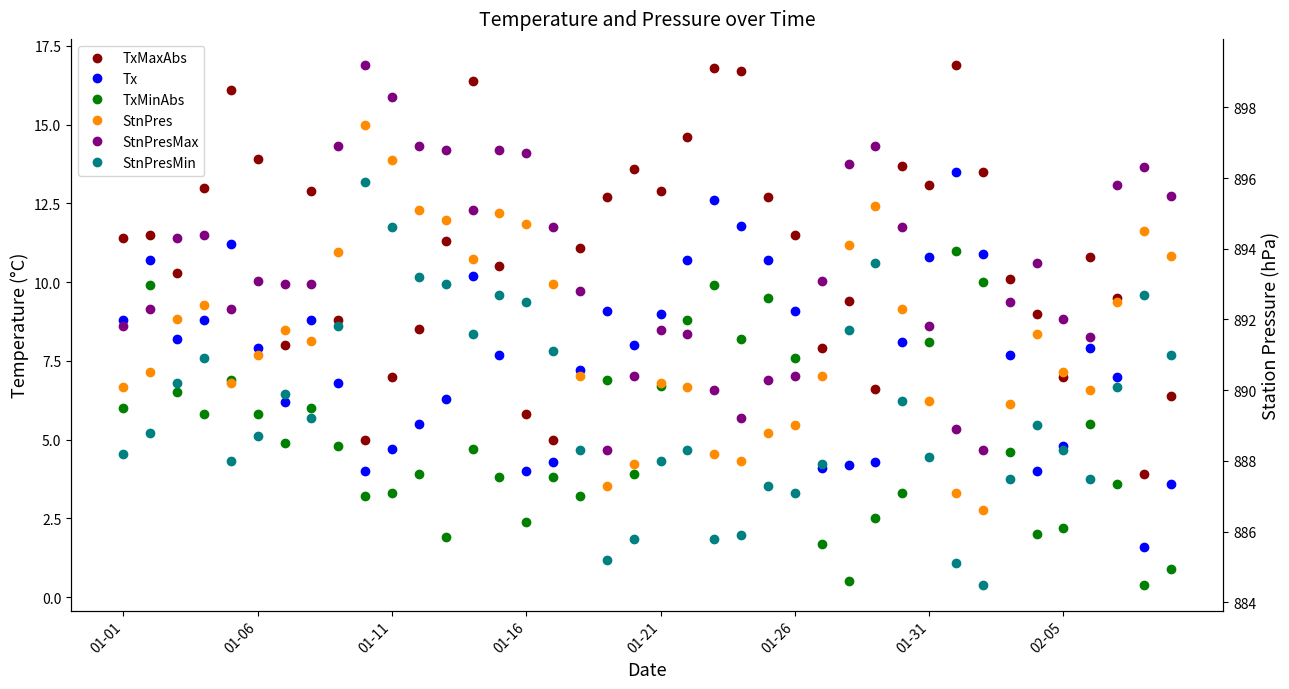

What is the spread (max minus min) of values at 11?

893.0